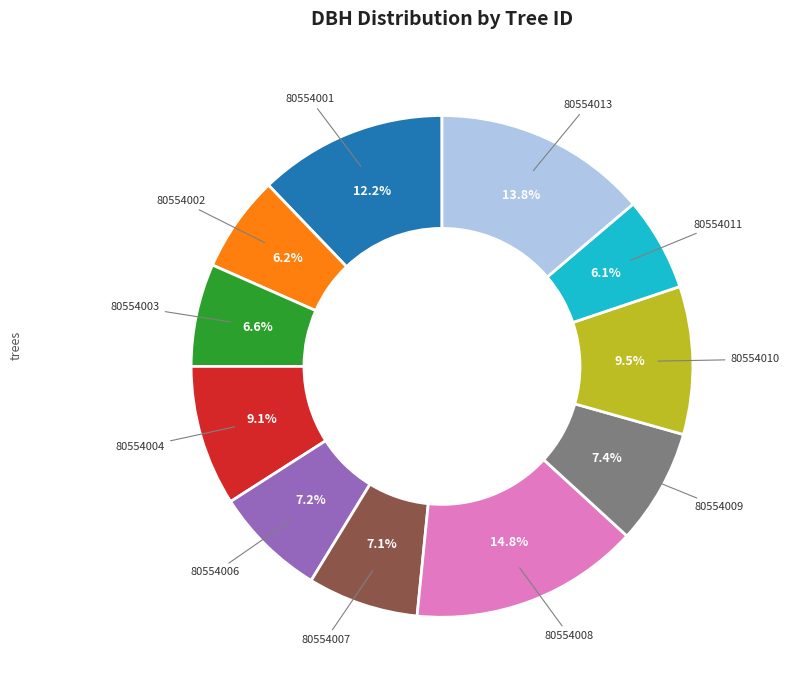

Is there a majority slice in this chart?

No